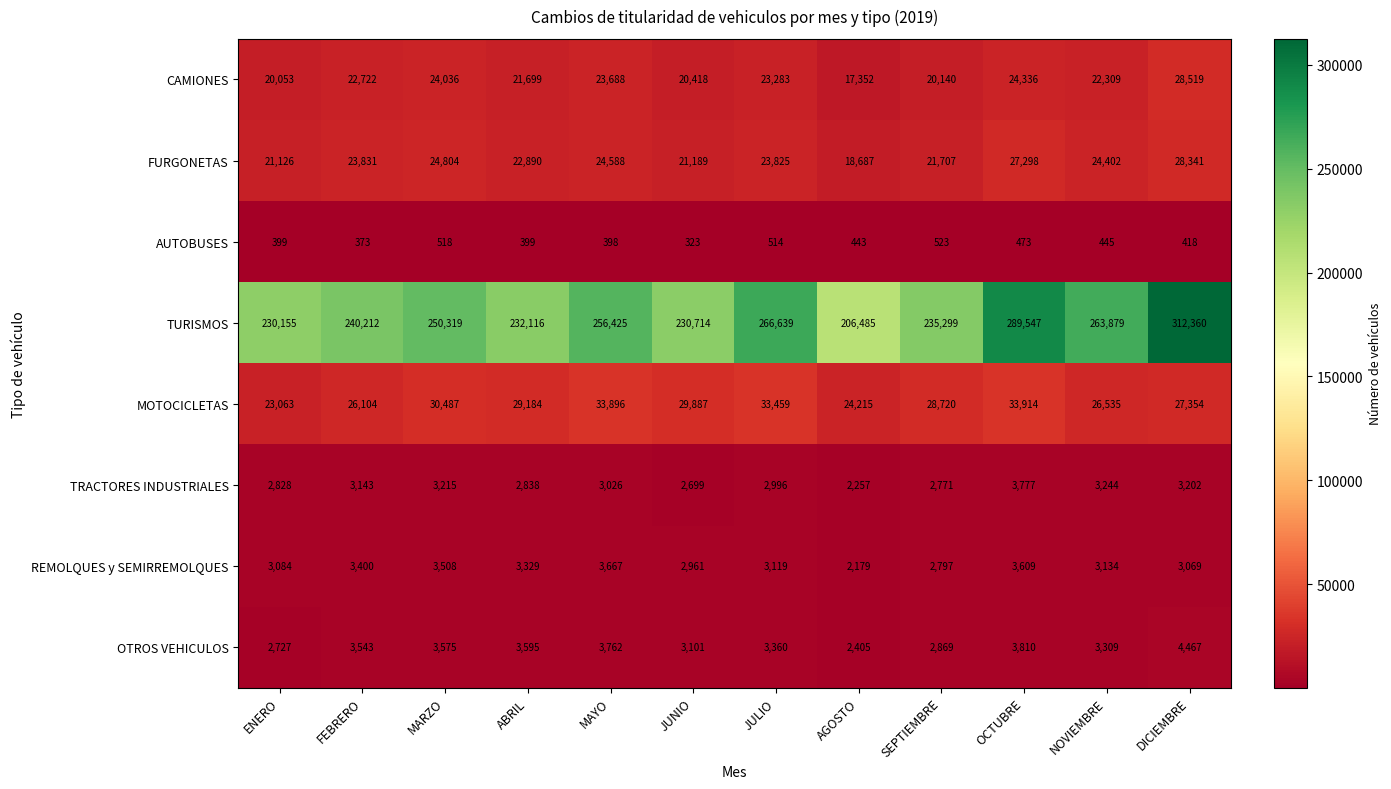

What is the smallest value displayed?

323